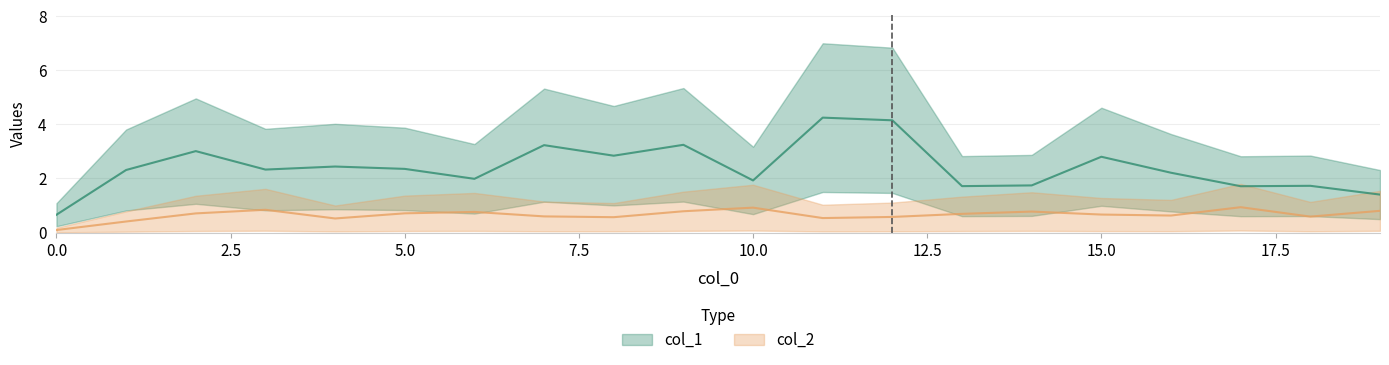

What is the total value across all series at 1?

2.7